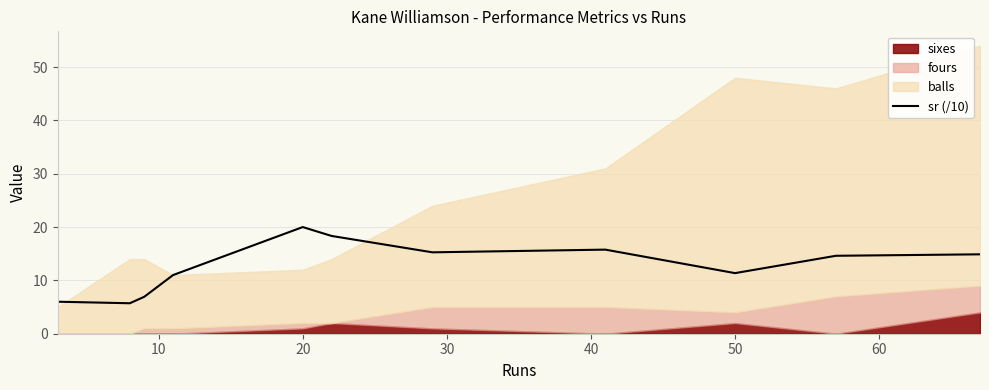

At which label does sr (/10) reach its peak?

20